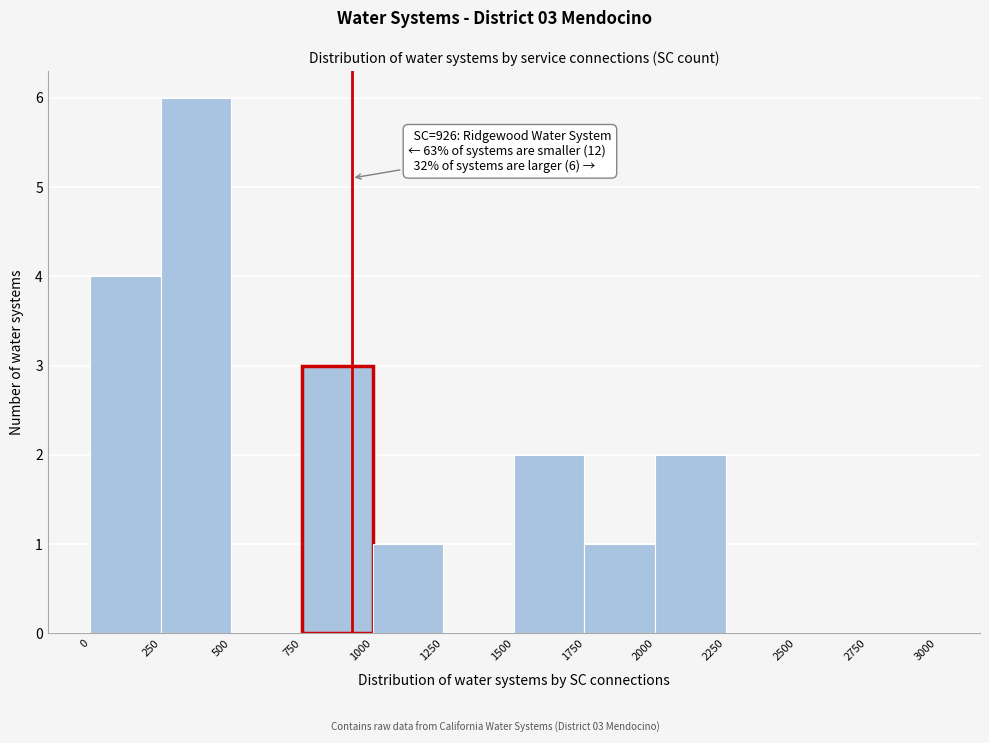

Over which range of the x-axis is the bar tallest?

250 to 500